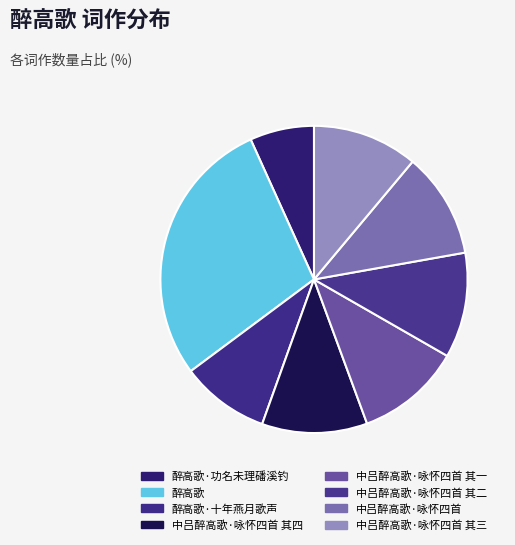

The 醉高歌·十年燕月歌声 slice represents 9% of the pie. True or false?

True